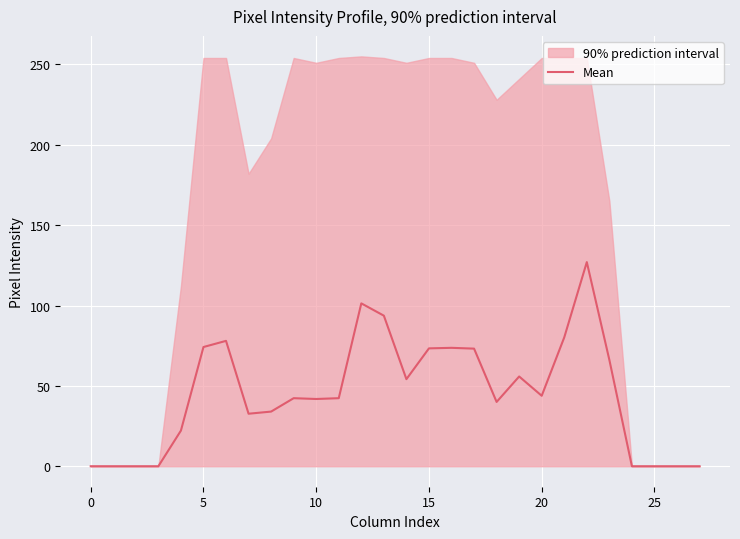

Does the chart display data point markers on the line(s)?

No